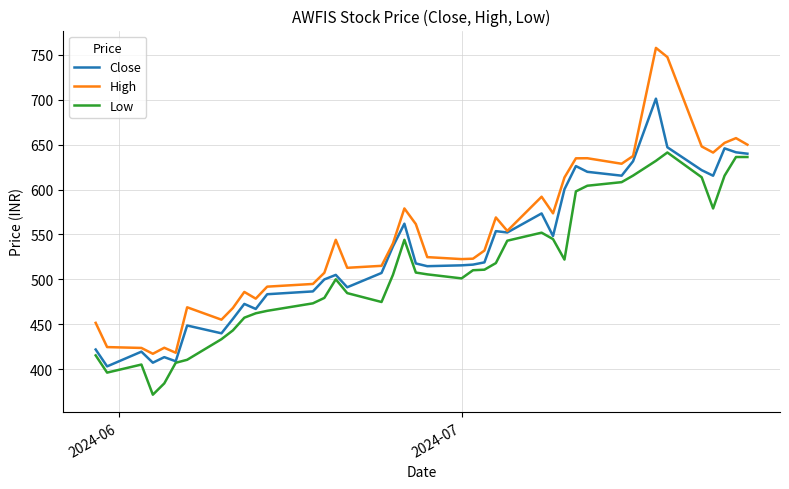

List the series in order of their overall mean, lowest first.

Low, Close, High